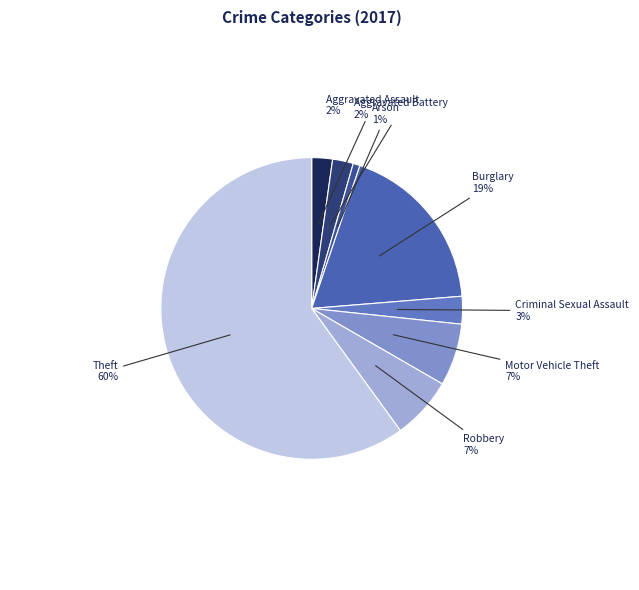

Rank the categories by value from lowest to highest.

Arson, Aggravated Assault, Aggravated Battery, Criminal Sexual Assault, Motor Vehicle Theft, Robbery, Burglary, Theft